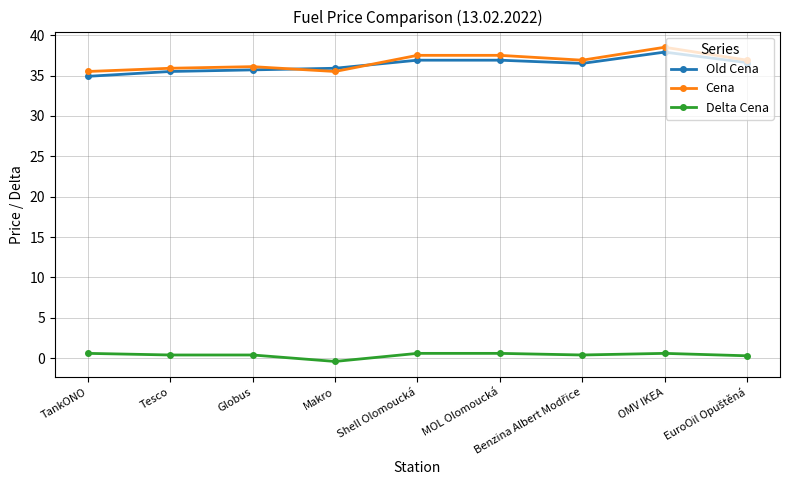

The Cena series shows 35.9 at Tesco. True or false?

True